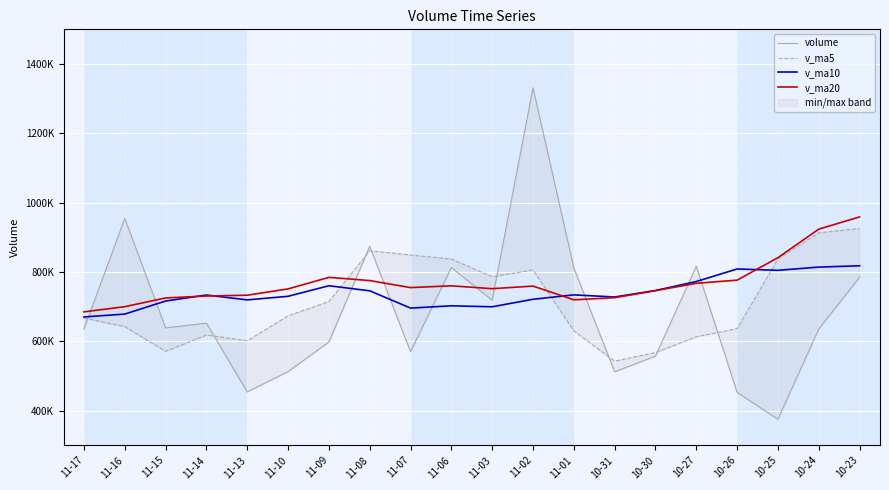

Which series ends up on top after the final intersection of volume and v_ma20?

v_ma20